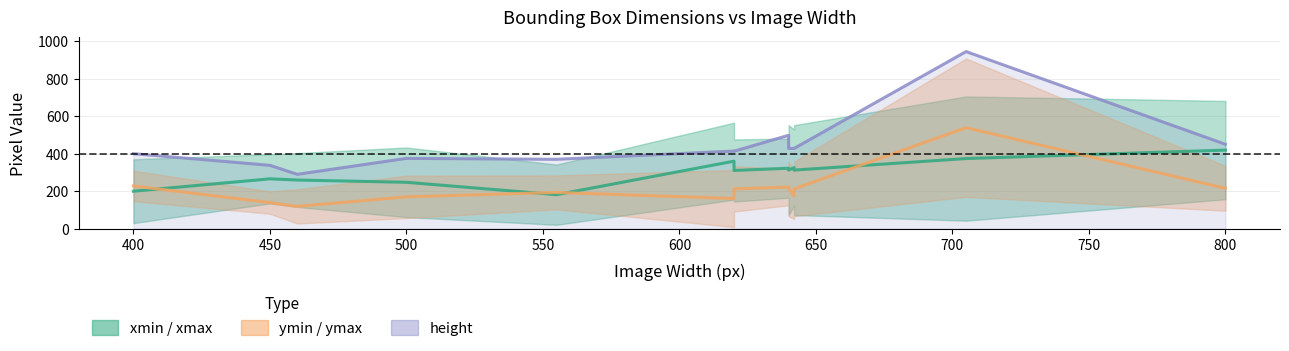

In xmin, how many points are lower than both neighbors (excluding endpoints)?

4